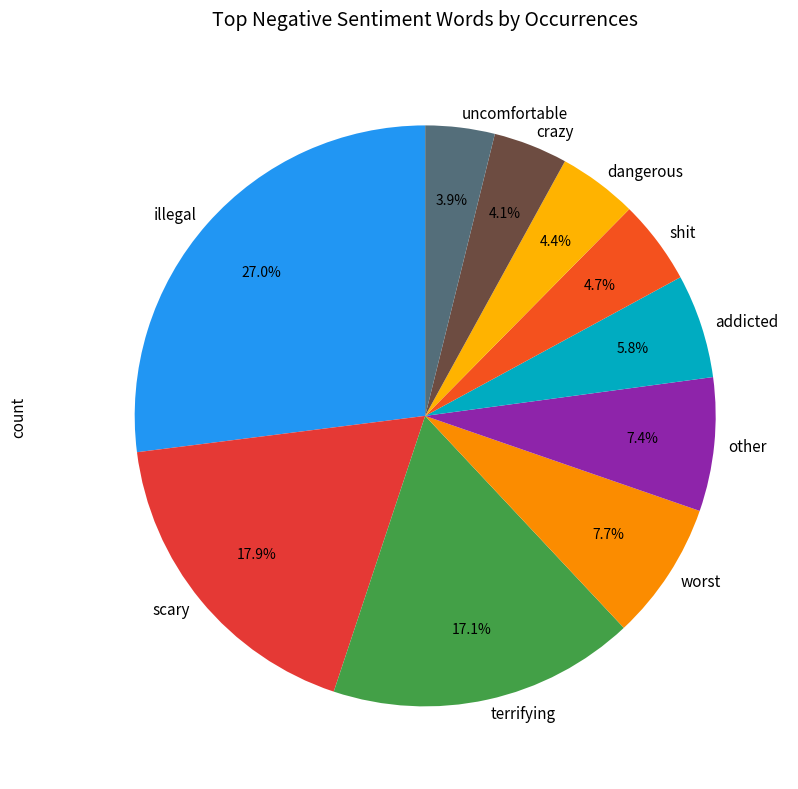

How many segments does this pie chart have?

10